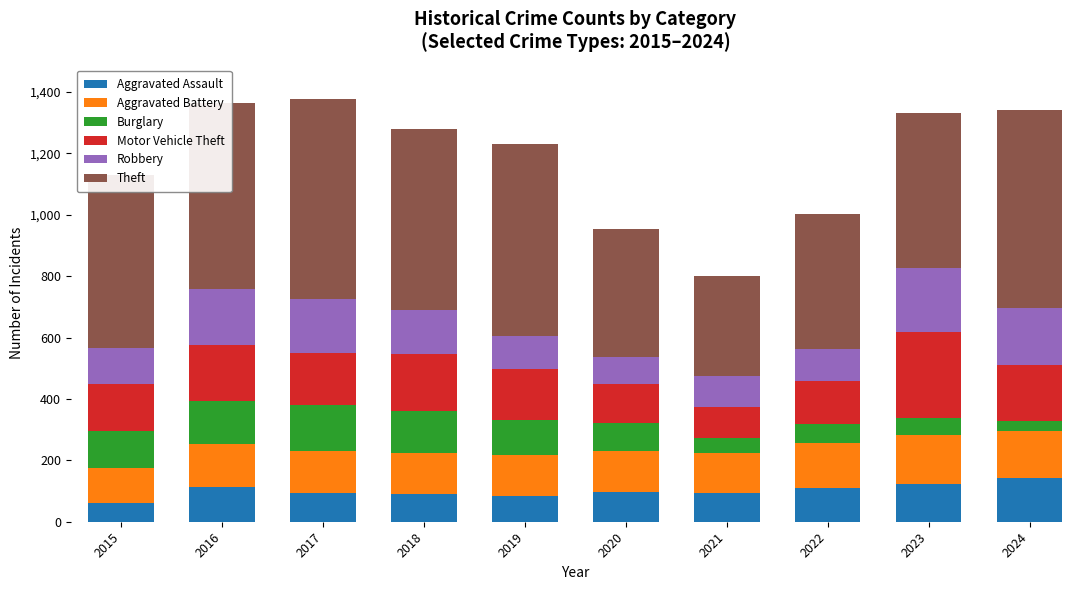

What is the total value across all series at 2021?

802